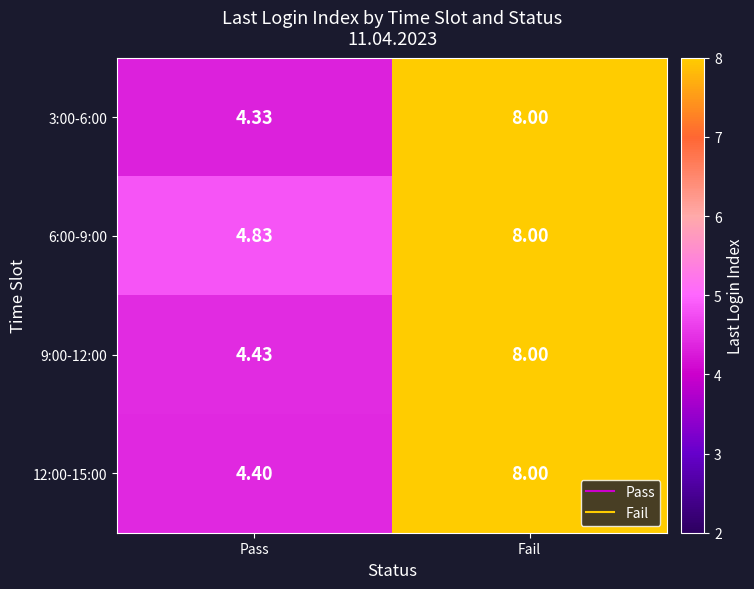

List the labels in order of 3:00-6:00 value, largest first.

Fail, Pass